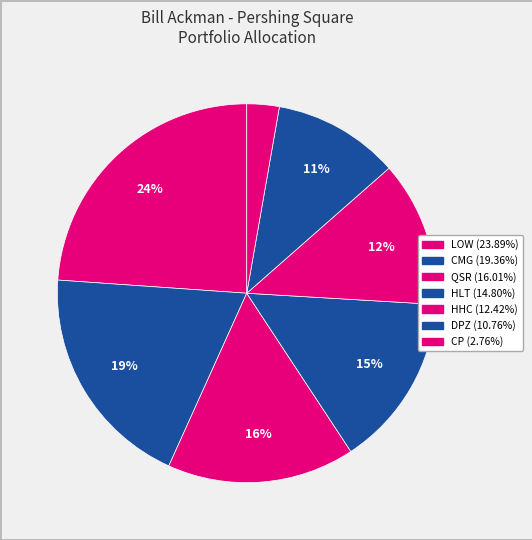

Count the number of slices in the pie.

7